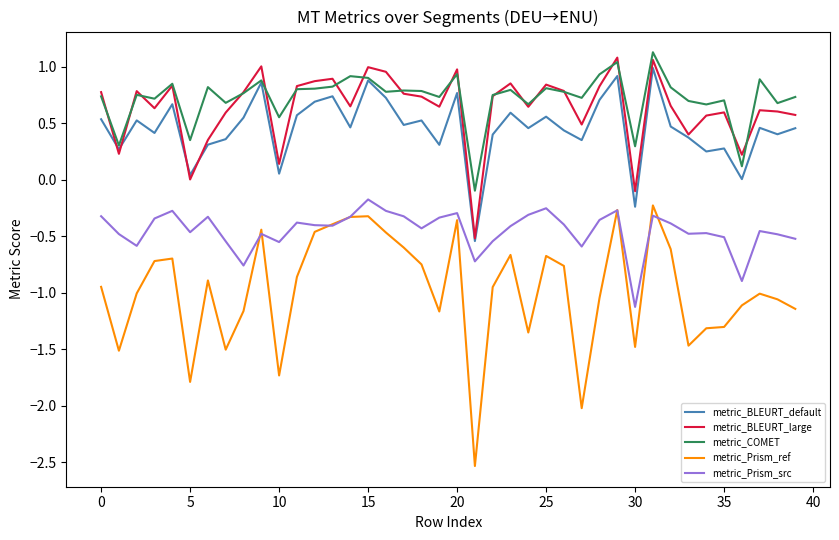

At how many categories does at least one series exceed 0?

39